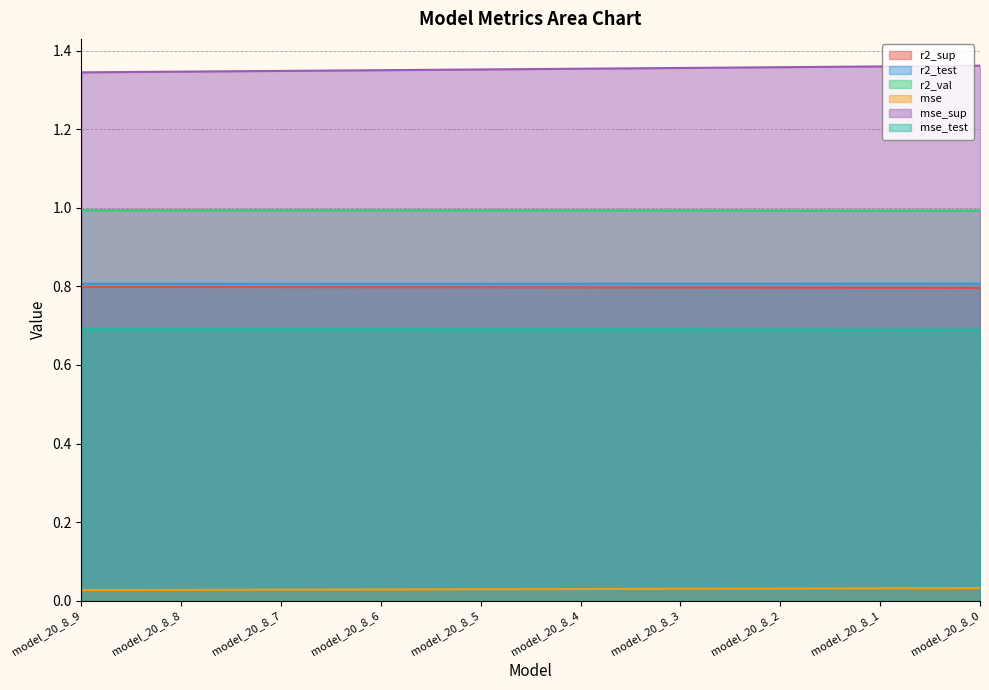

Read the mse_sup value at model_20_8_2.

1.4